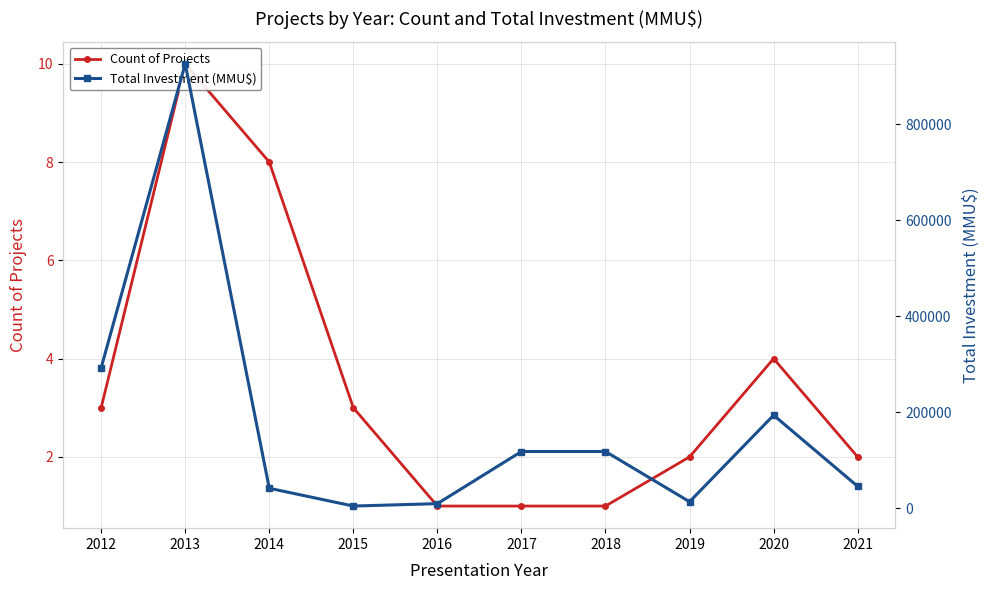

At which label does Total Investment (MMU$) first exceed 118526?

2012